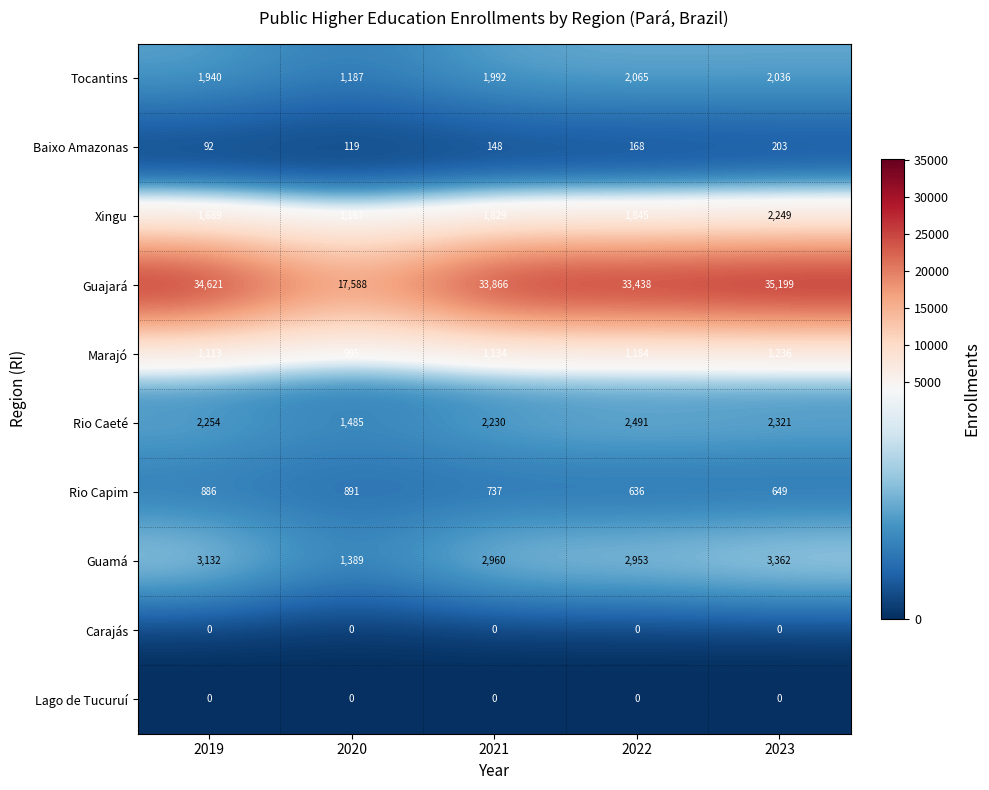

True or false: Rio Caeté has a value of 2254 at 2019.

True